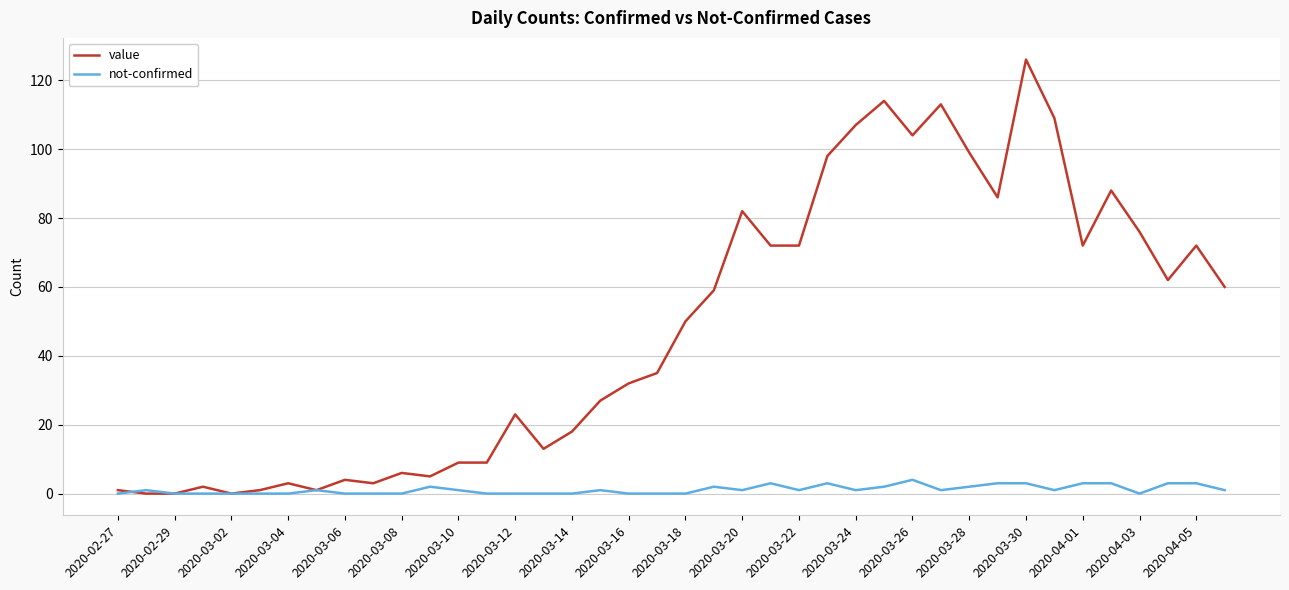

Rank the series by their average value, from highest to lowest.

value, not-confirmed